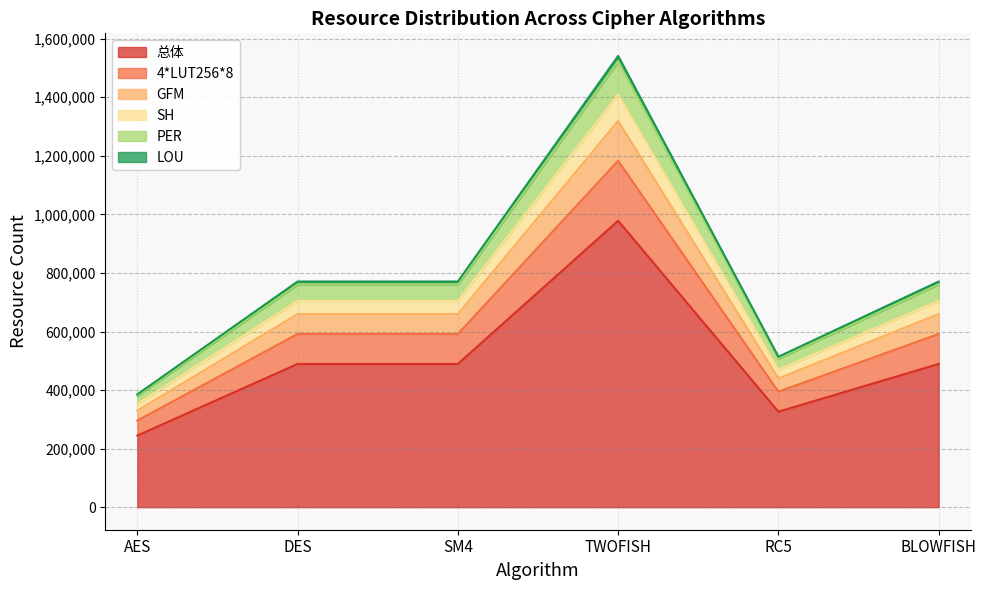

True or false: GFM has more than 0 points higher than both neighbors.

True